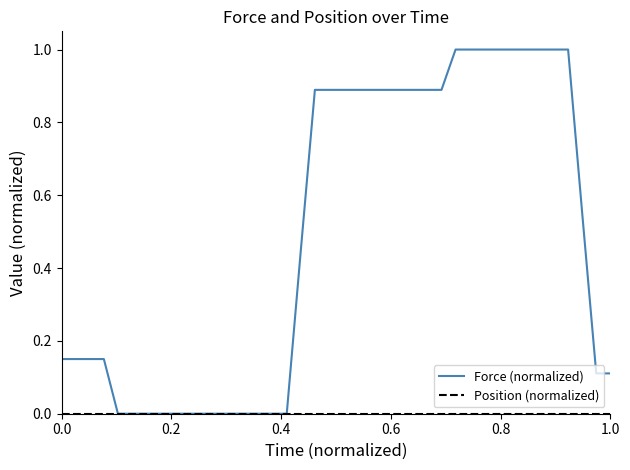

Which series has the largest range (max minus min)?

Force (normalized)